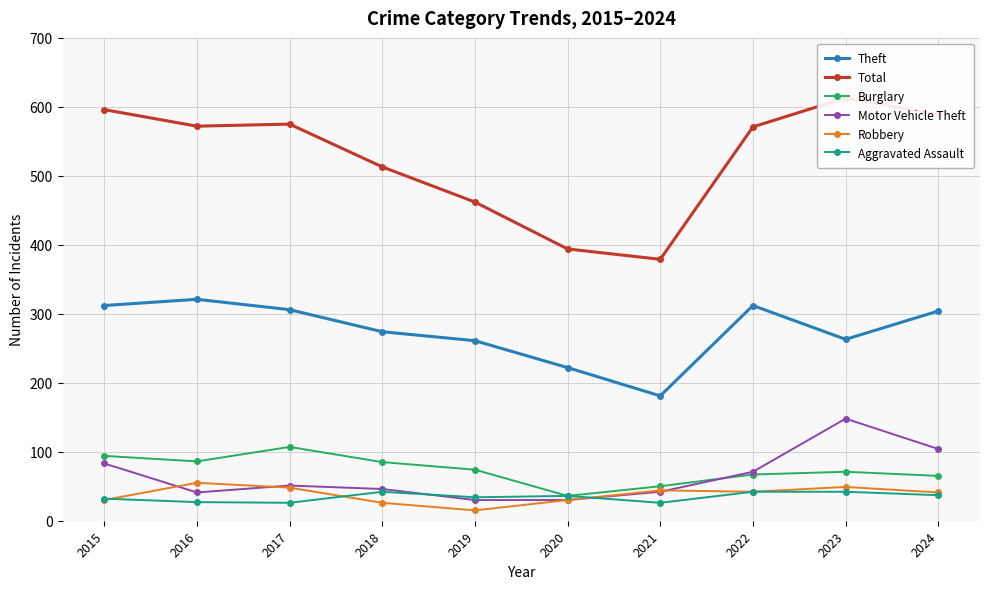

In Theft, how many points are lower than both neighbors (excluding endpoints)?

2